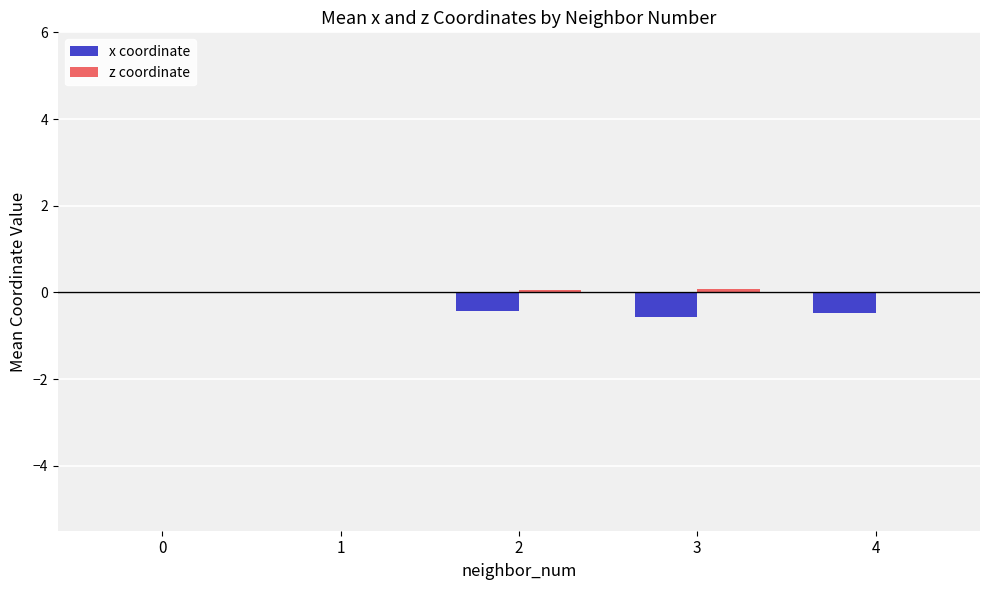

True or false: x coordinate has a value of 0.0 at 0.

True